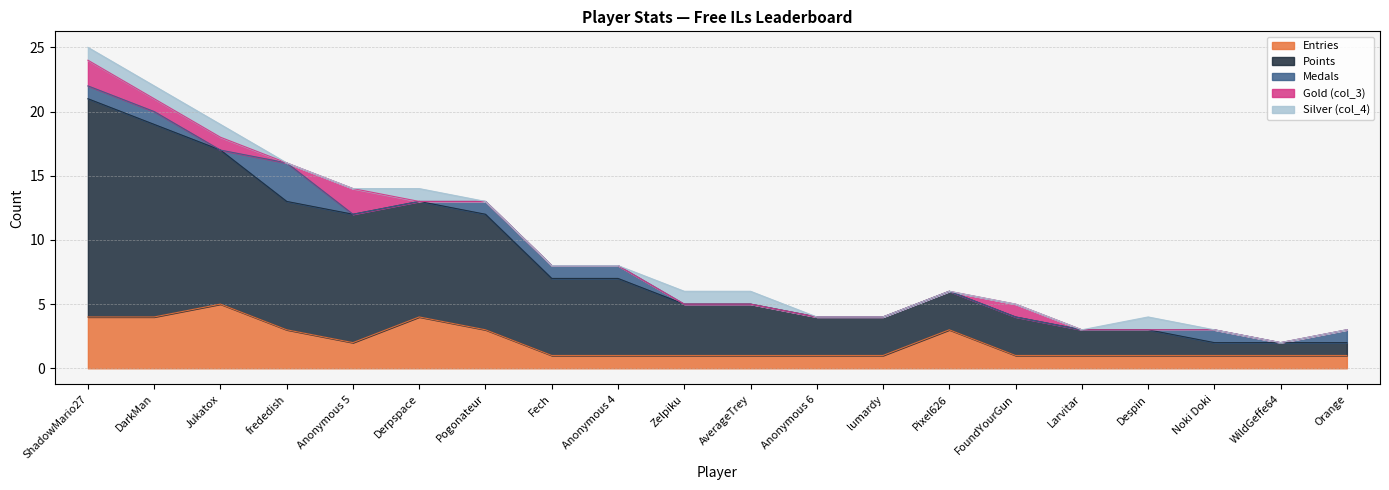

True or false: Gold (col_3) and Silver (col_4) intersect in this chart.

True